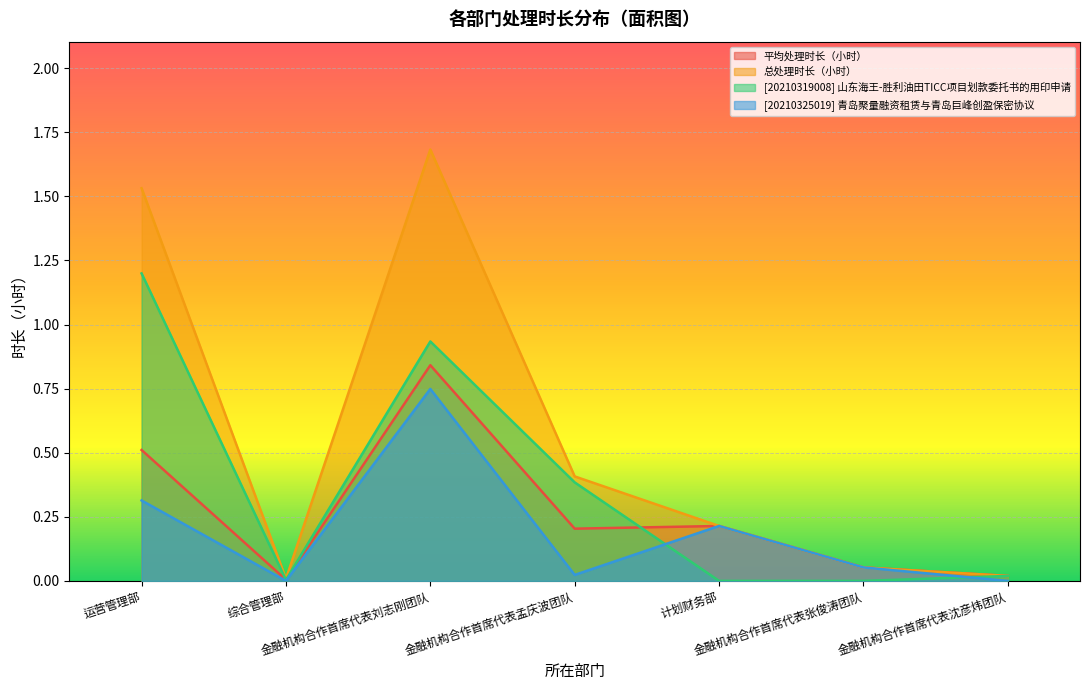

Is the value of [20210319008] 山东海王-胜利油田TICC项目划款委托书的用印申请 at 运营管理部 greater than the value of [20210325019] 青岛聚量融资租赁与青岛巨峰创盈保密协议 at 计划财务部?

Yes